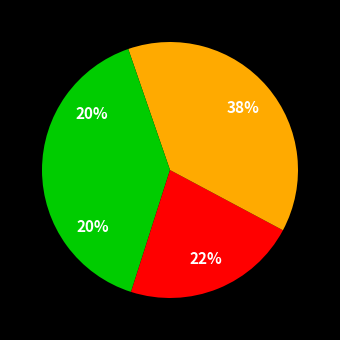

Does any single category account for the majority?

No